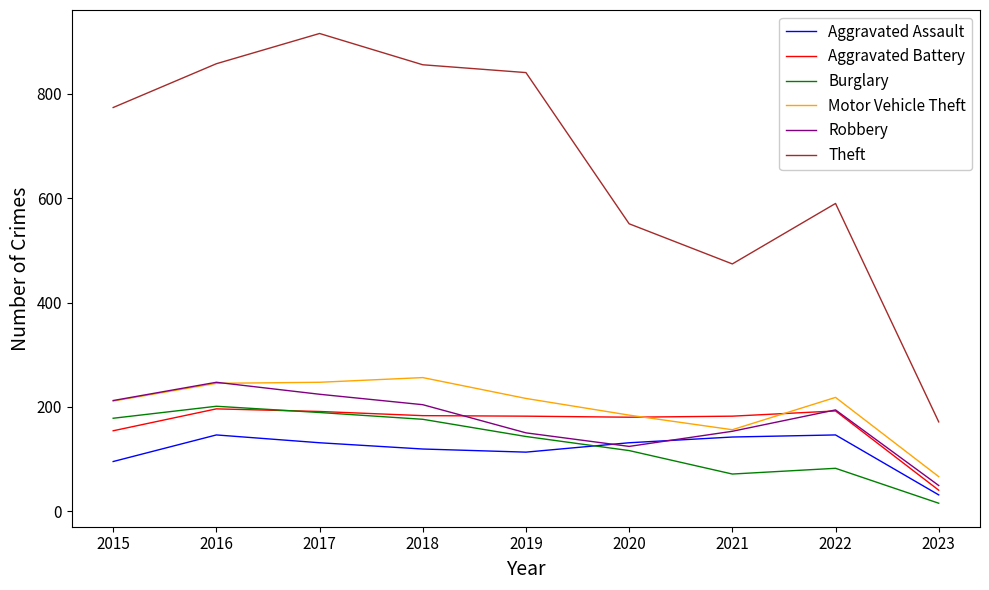

What is the difference between the maximum and minimum values in the Aggravated Battery series?

156